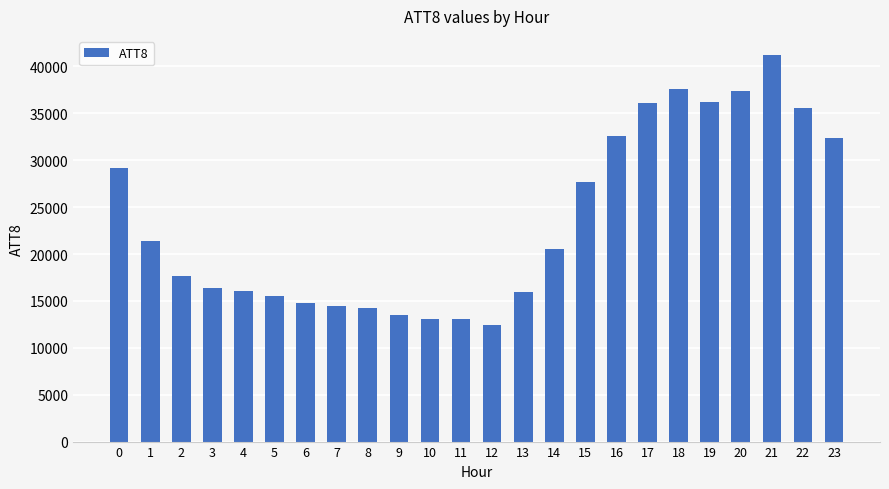

What is the difference between the values at 7 and 22?

21100